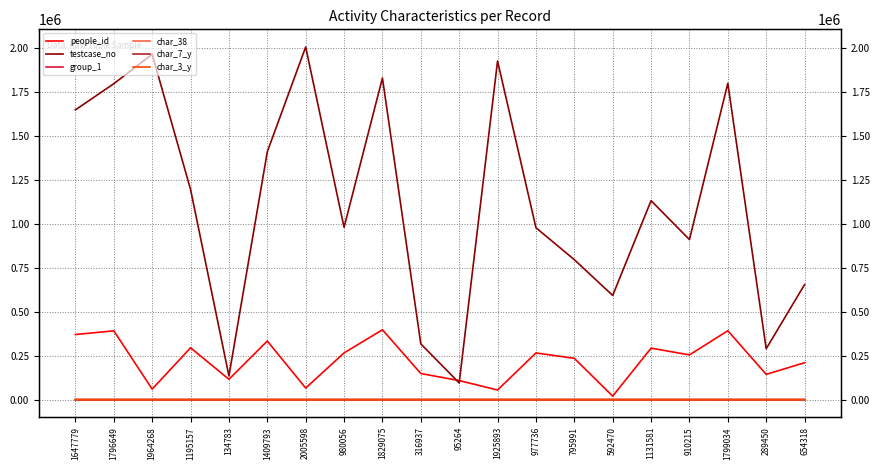

At which category does char_7_y reach its first local valley?

1964268